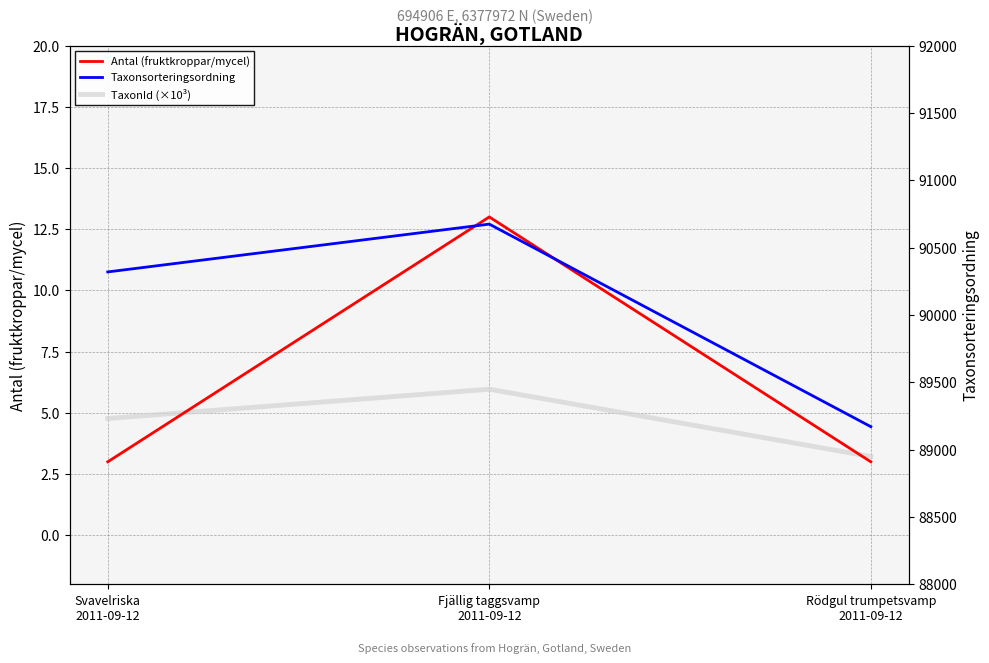

What value does the TaxonId (×10³) series have at Svavelriska
2011-09-12?

4.8